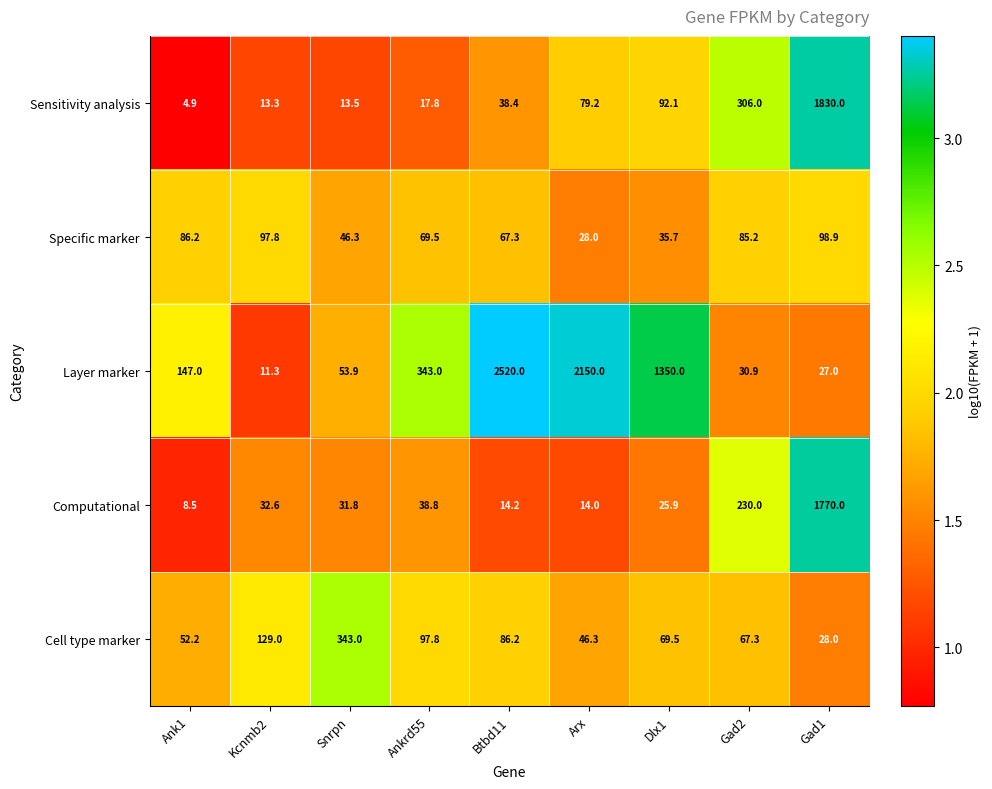

Read the Specific marker value at Gad2.

85.2